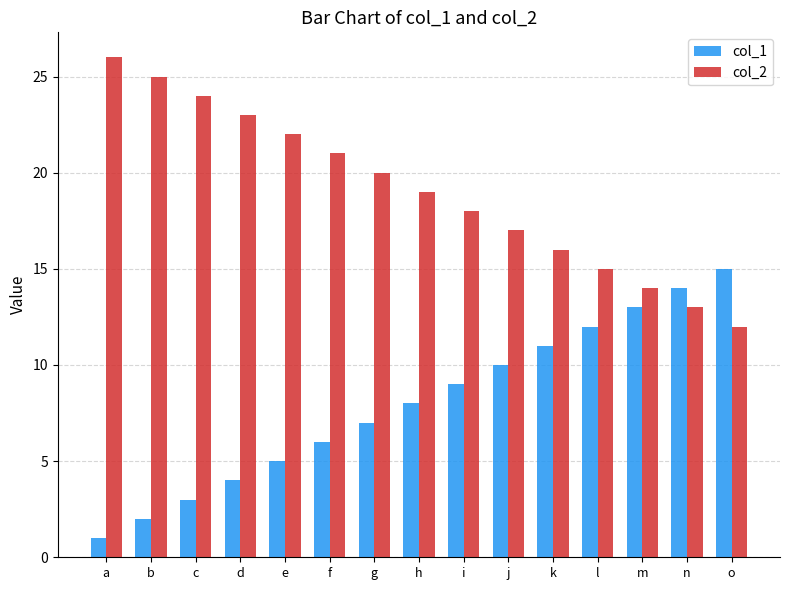

What is the value of the col_2 bar at the 2nd from the left?

25